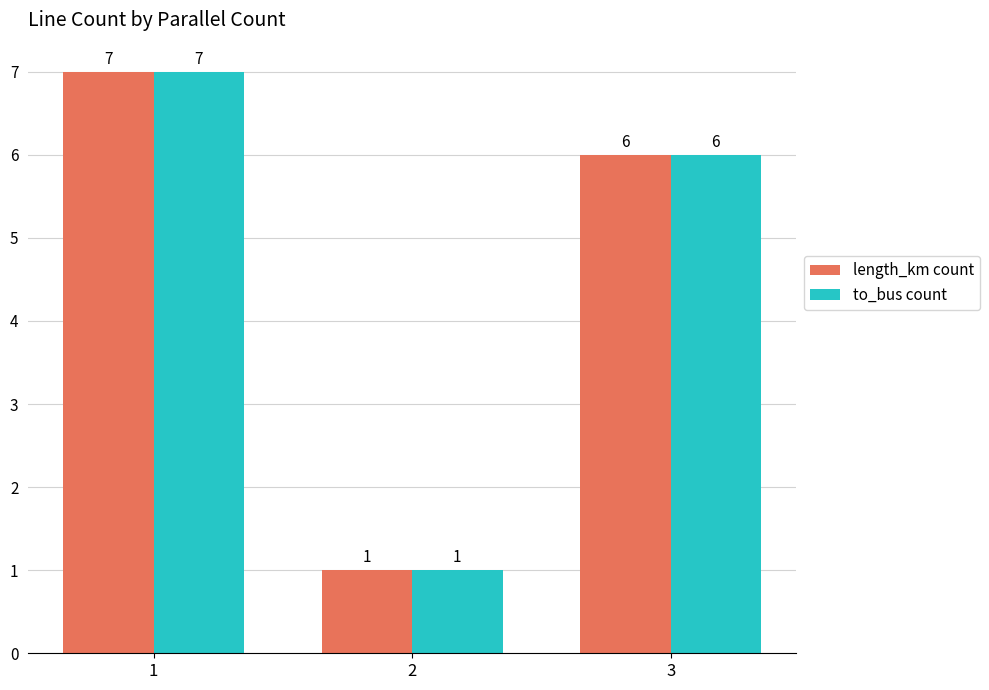

What are all the series names shown in the legend?

length_km count, to_bus count